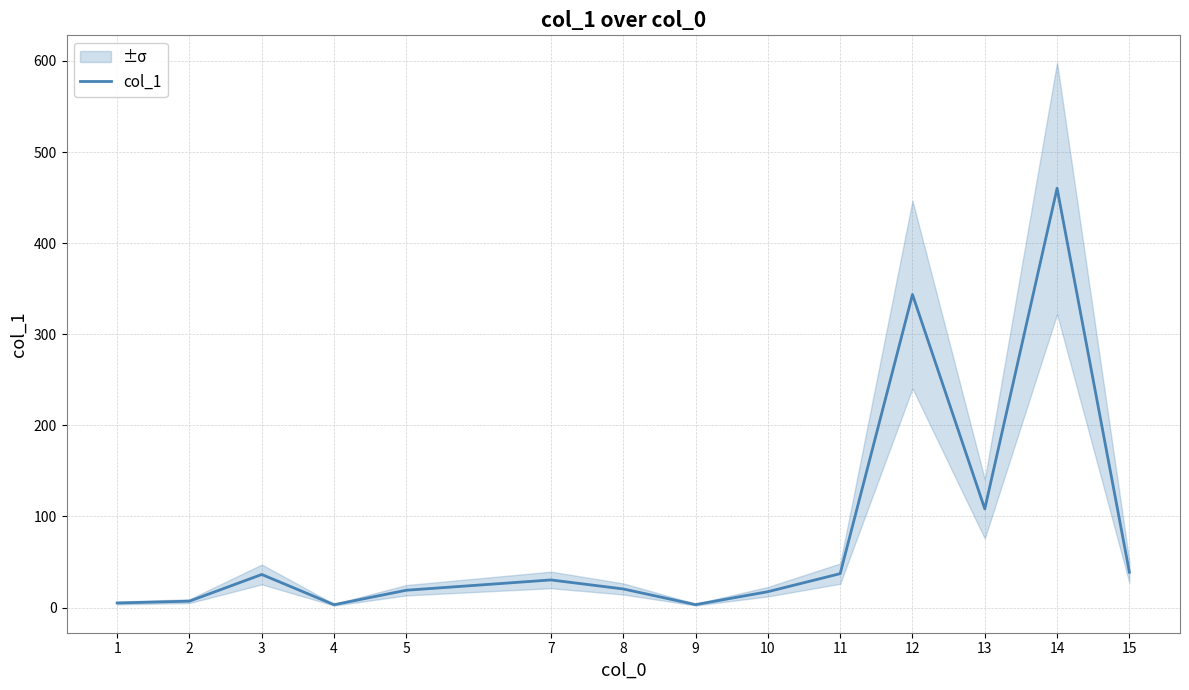

Rank the categories by value from lowest to highest.

4, 9, 1, 2, 10, 5, 8, 7, 3, 11, 15, 13, 12, 14